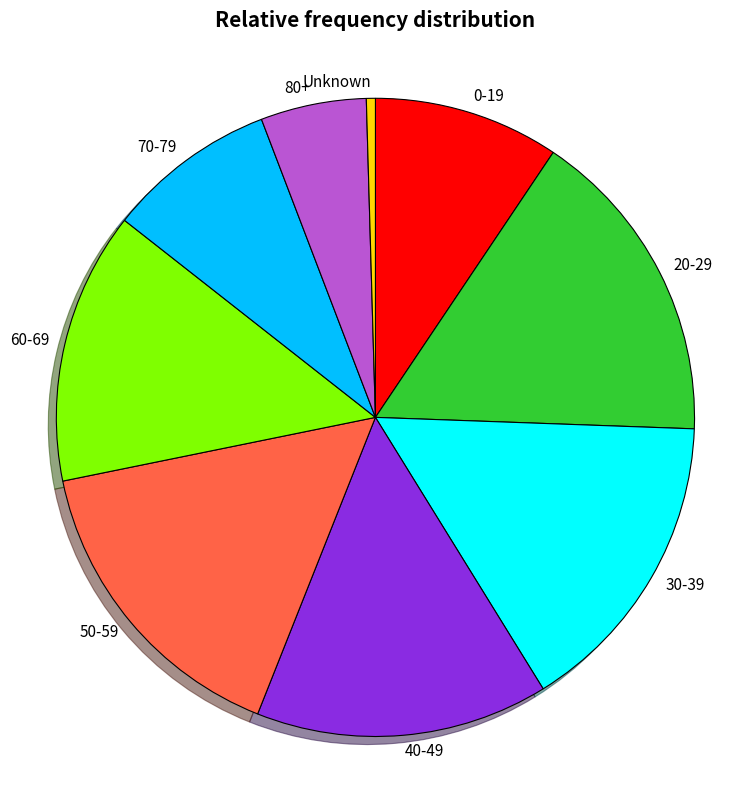

Is it true that 60-69 is 3% of the pie?

False